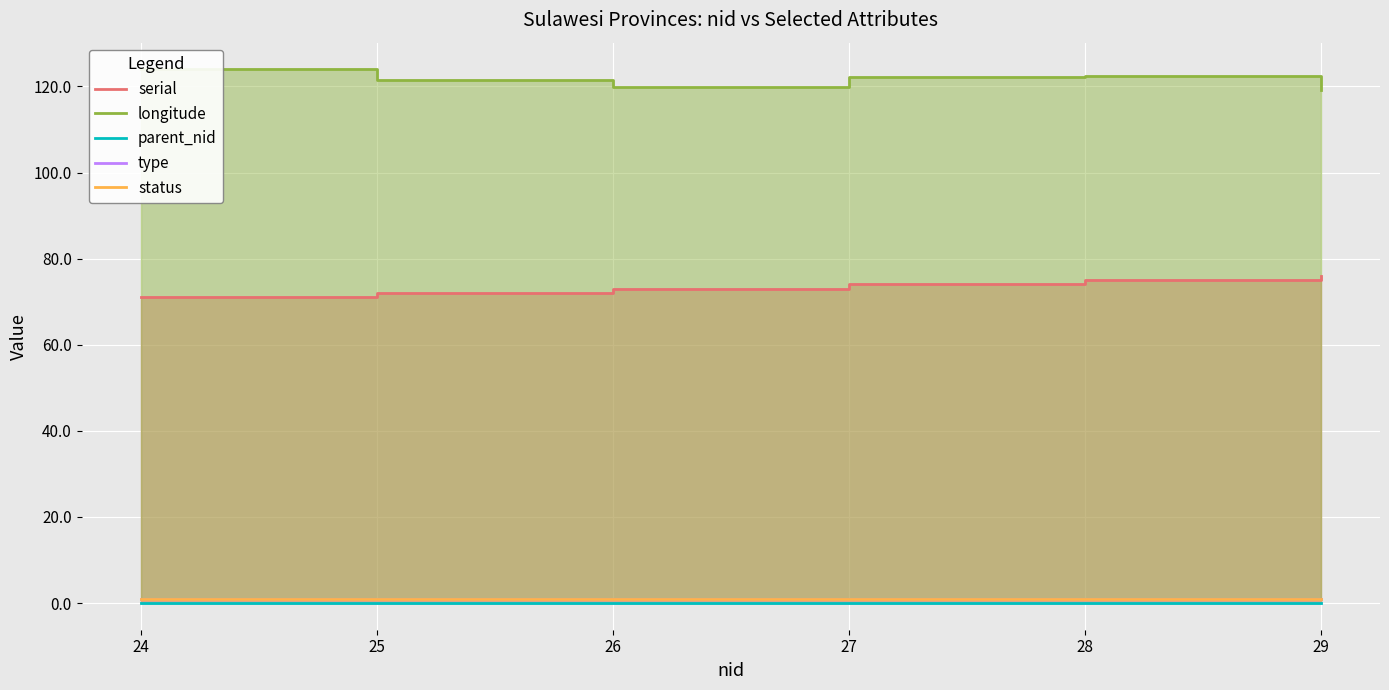

Which series has the largest range (max minus min)?

serial